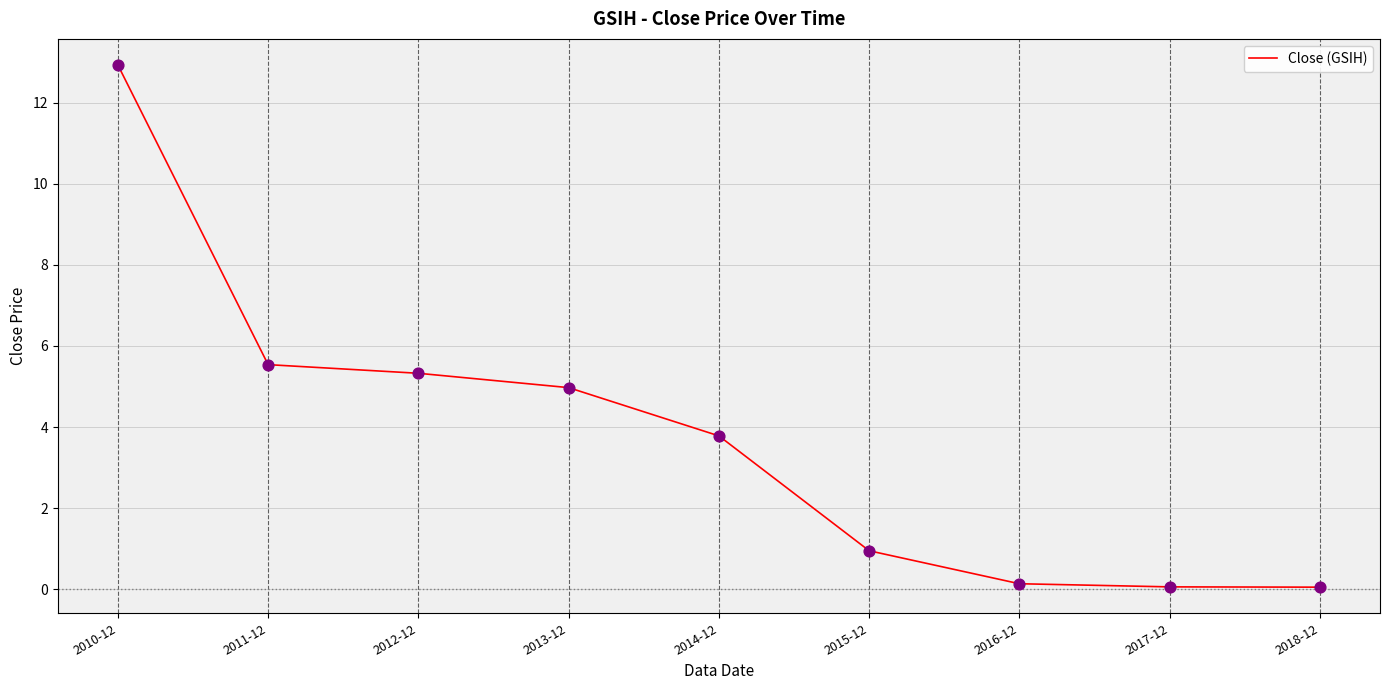

Which has a higher value, 2011-12 or 2015-12?

2011-12